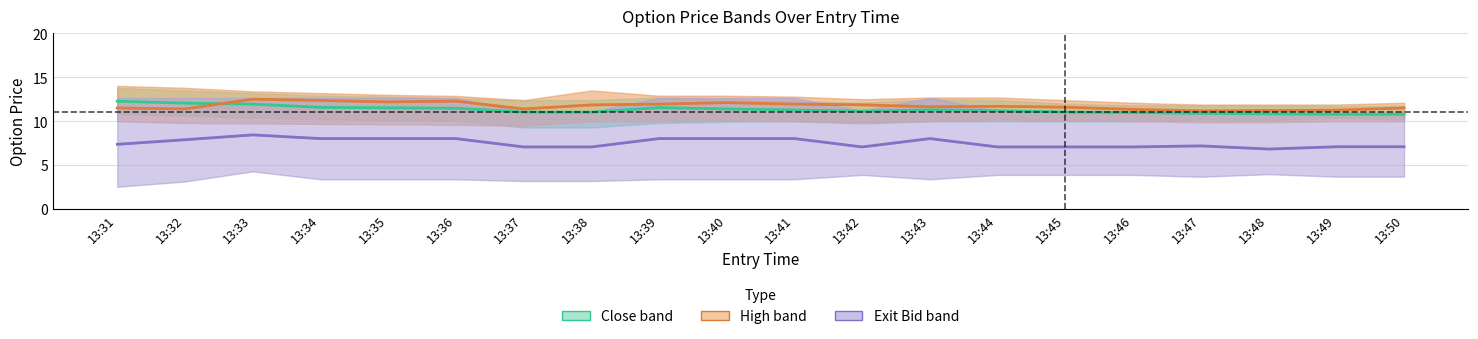

What is the sum of all Entry/Exit Close values?

226.2